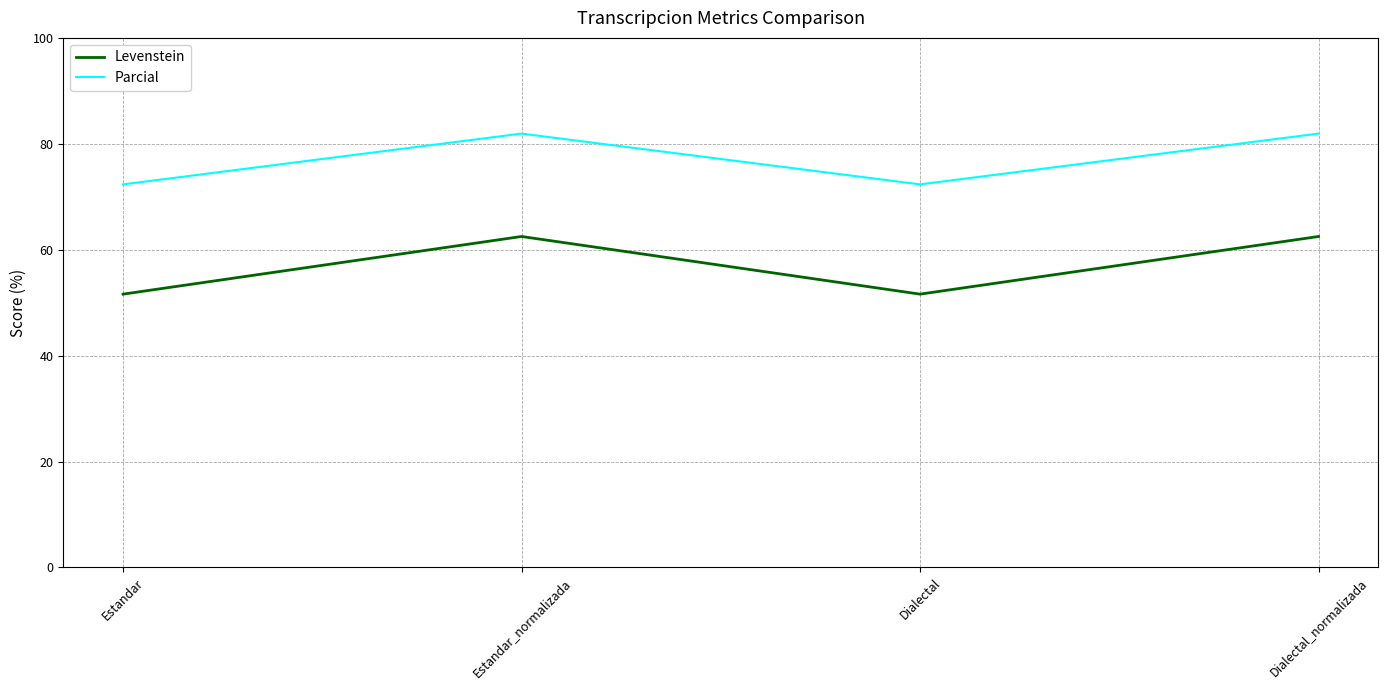

True or false: Levenstein has a value of 18.0 at Dialectal_normalizada.

False